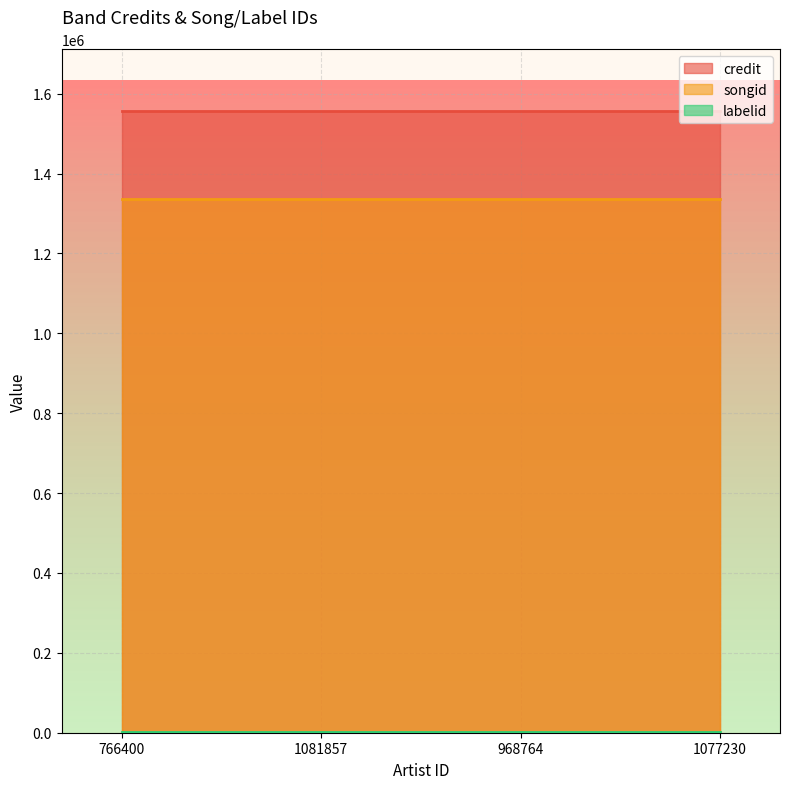

Rank the categories by songid value from highest to lowest.

766400, 1081857, 968764, 1077230